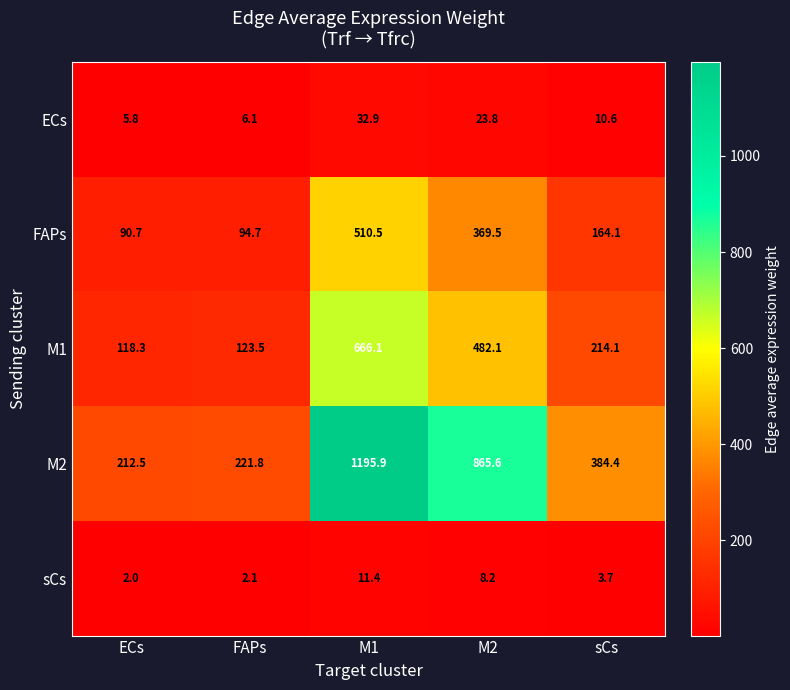

What is the difference between the maximum and minimum values in the ECs series?

27.1